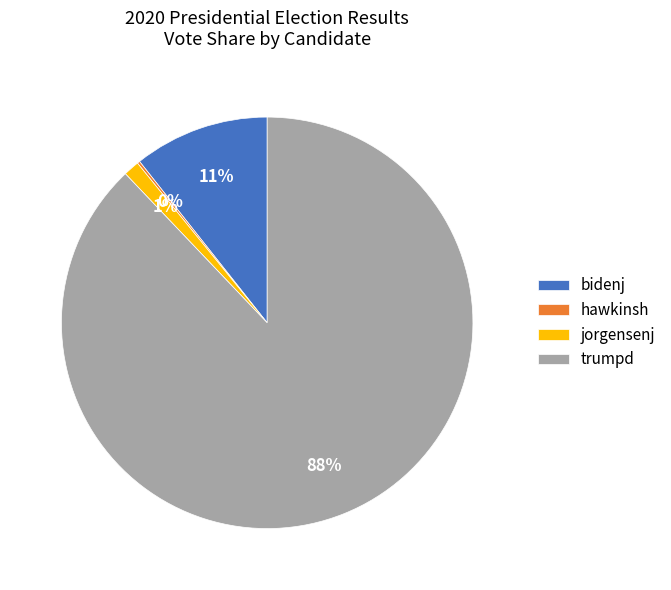

Which category accounts for the majority?

trumpd